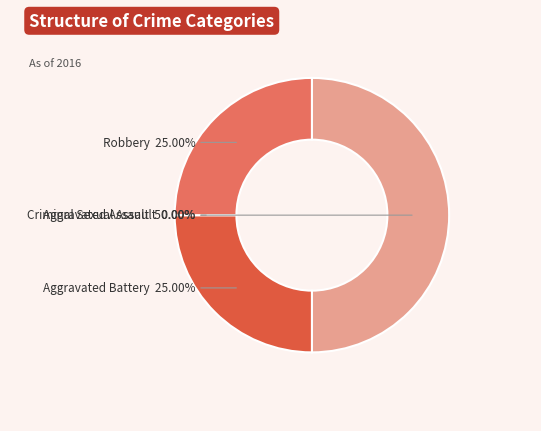

How many slices are in this pie chart?

4